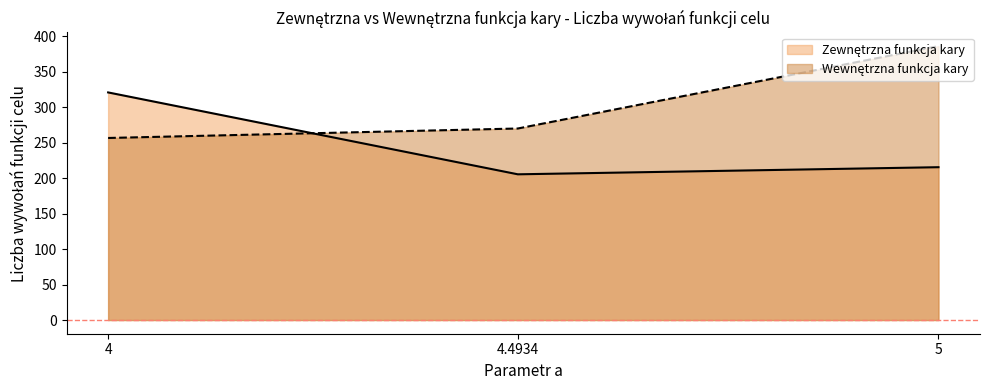

Between 4.4934 and 4, which is larger?

4